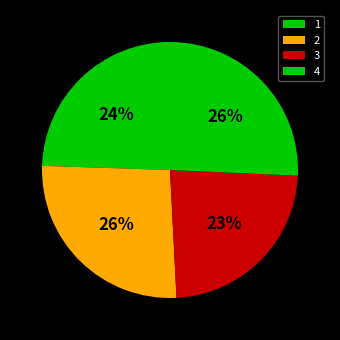

Which category has the biggest portion of the pie?

2